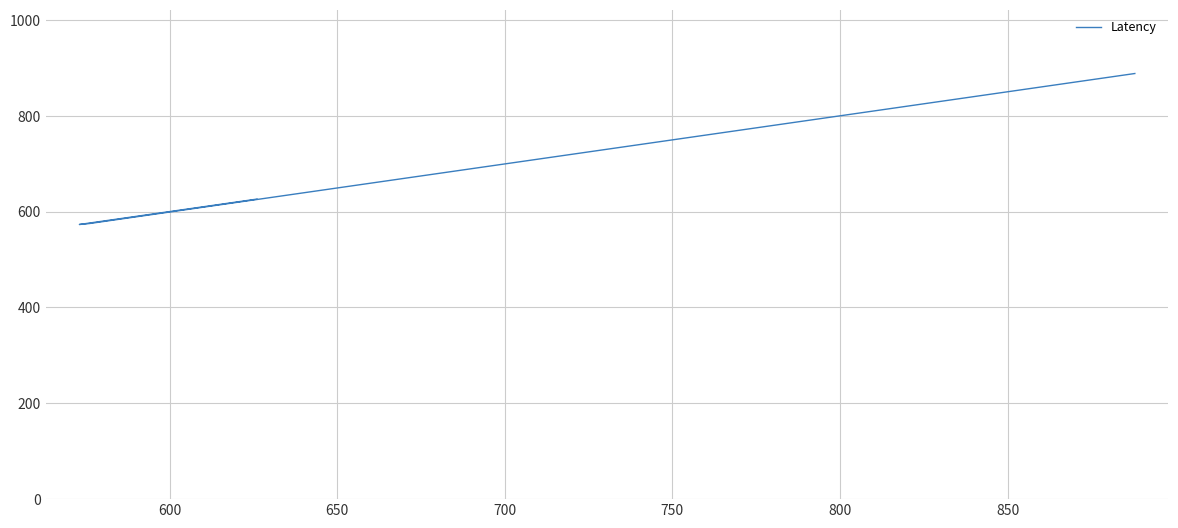

How many points are lower than both their immediate neighbors (excluding endpoints)?

1